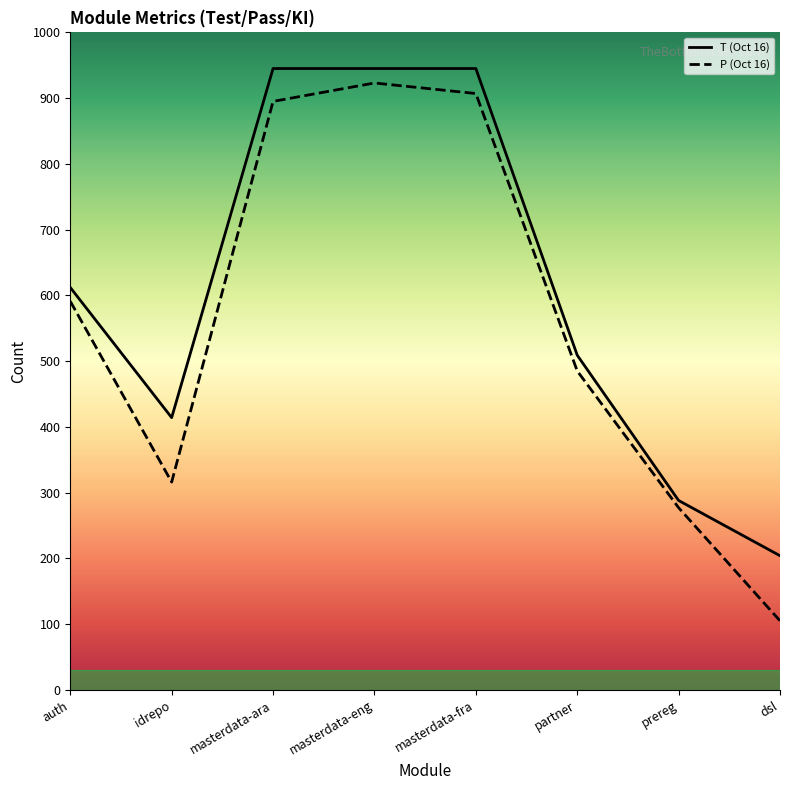

What position from the left is masterdata-fra?

5